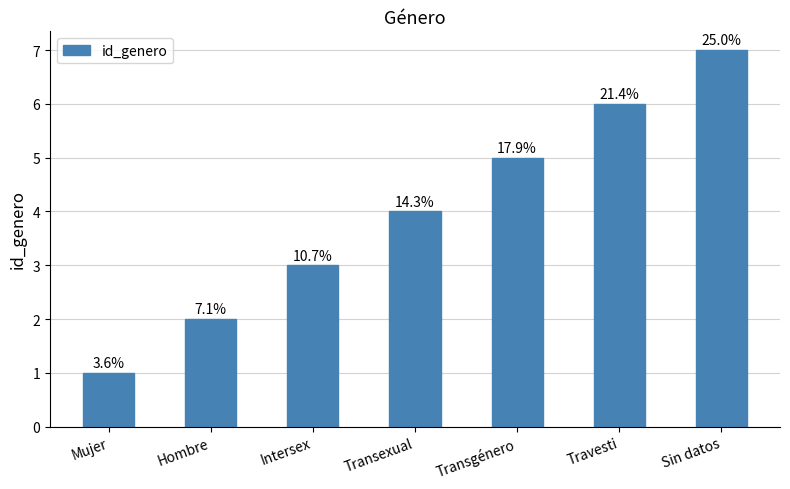

Reading left to right, extract all data points from this chart.

1	2	3	4	5	6	7